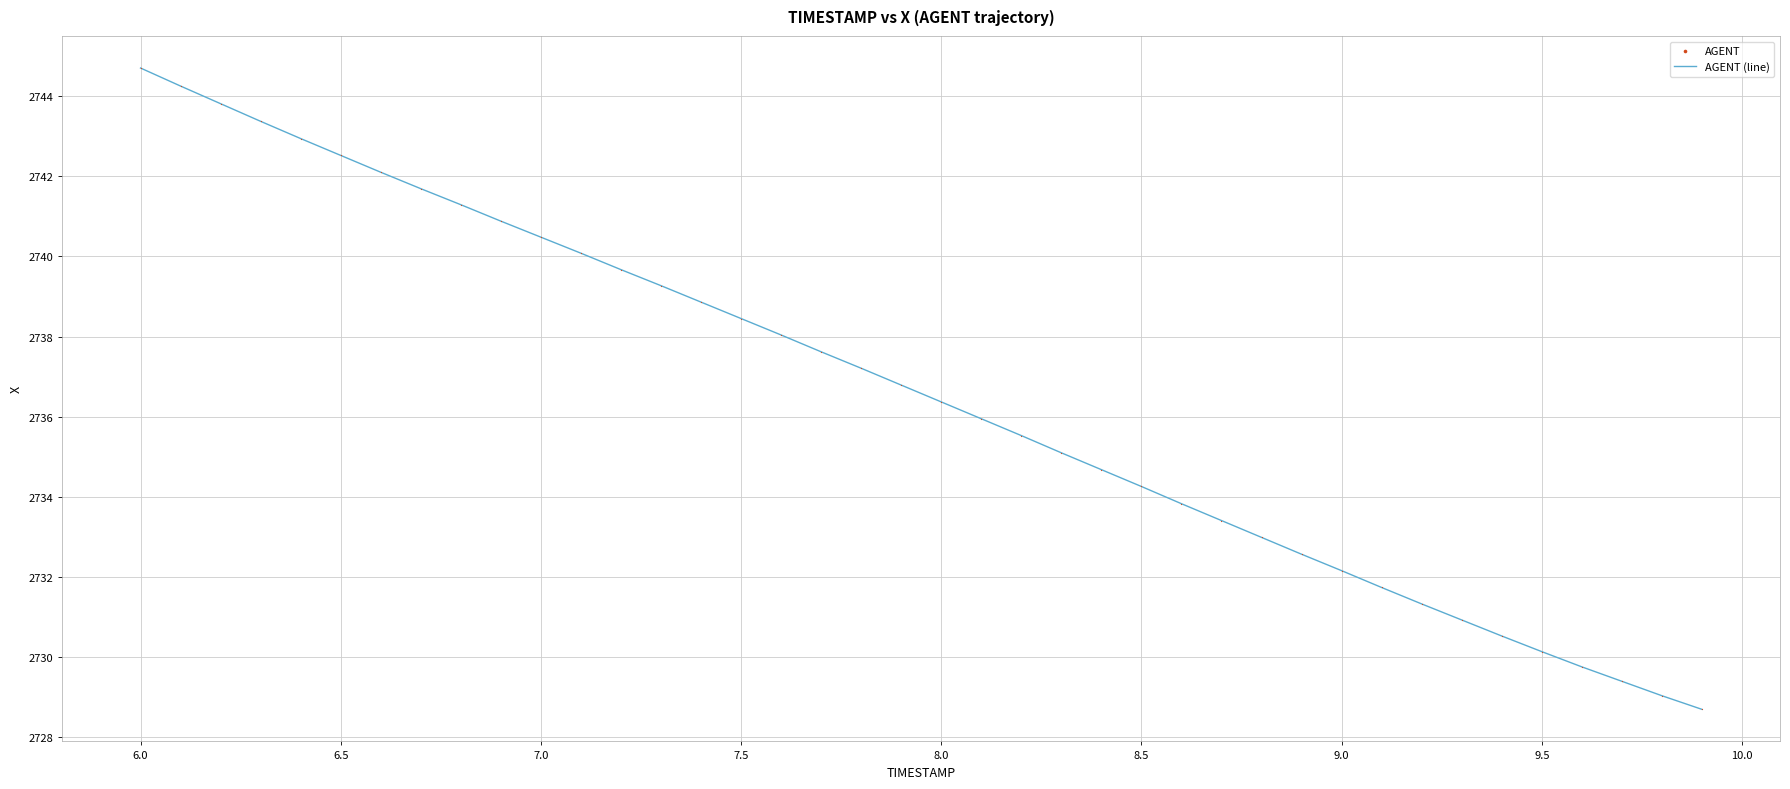

What is the smallest value displayed?

2728.7